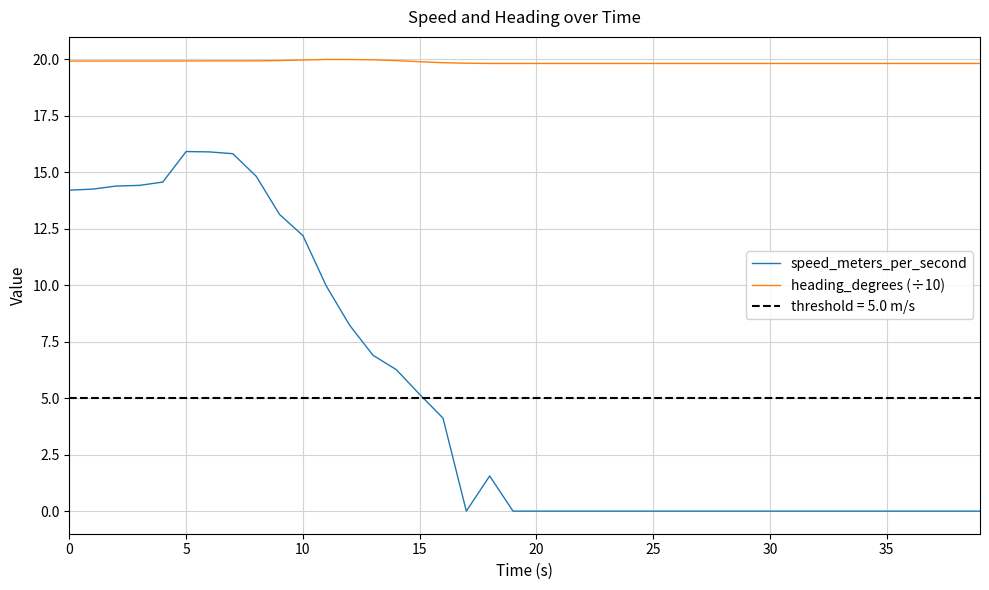

Rank the series by their maximum value, from lowest to highest.

speed_meters_per_second, heading_degrees (÷10)